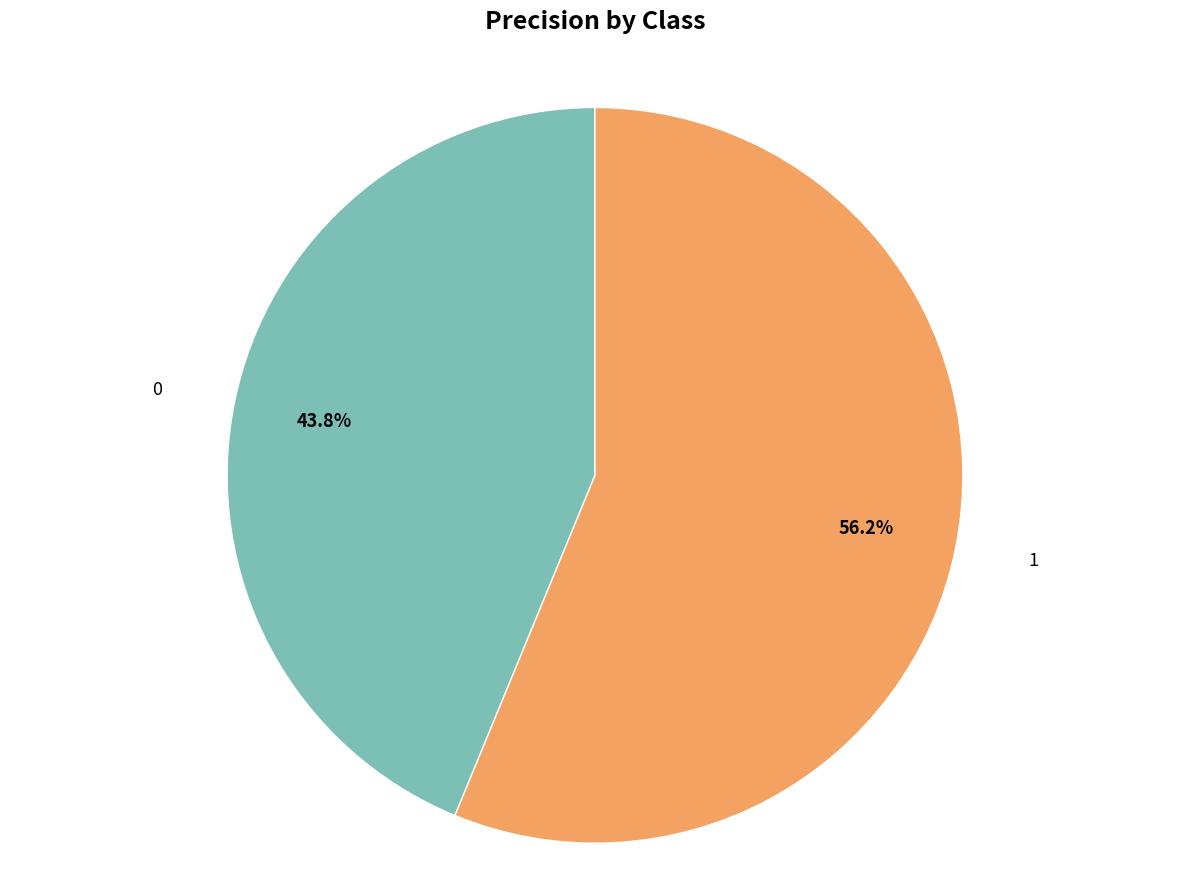

Is there a majority slice in this chart?

Yes